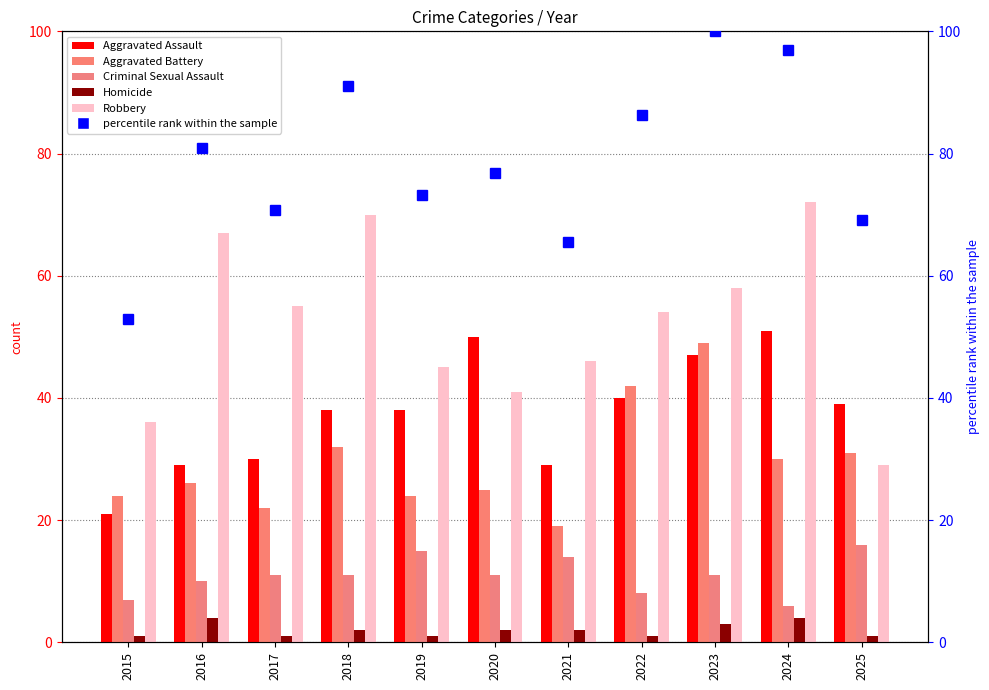

Where is percentile rank (total norm) nearest to the value 76?

2020